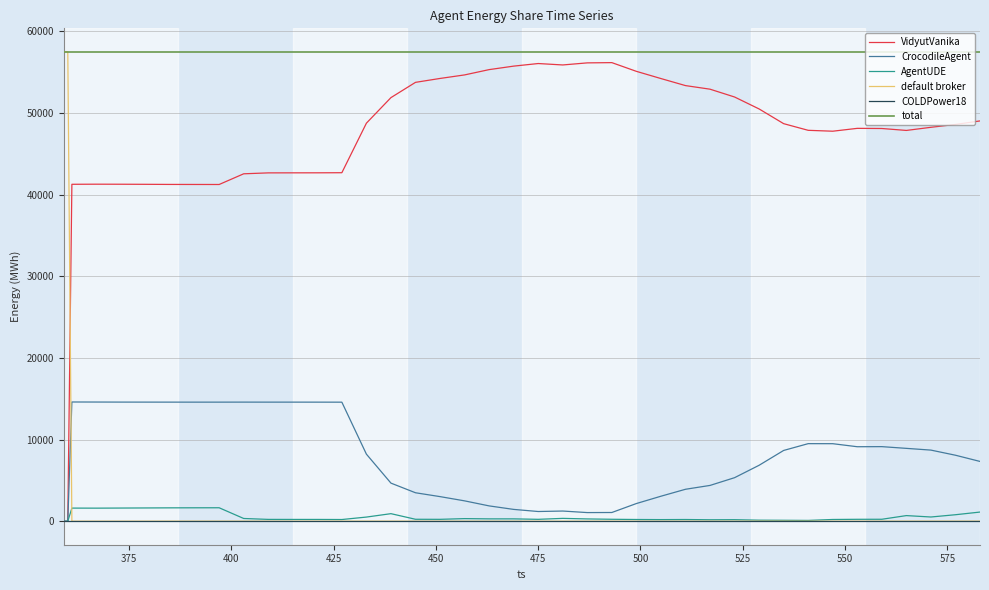

True or false: CrocodileAgent and total intersect in this chart.

False